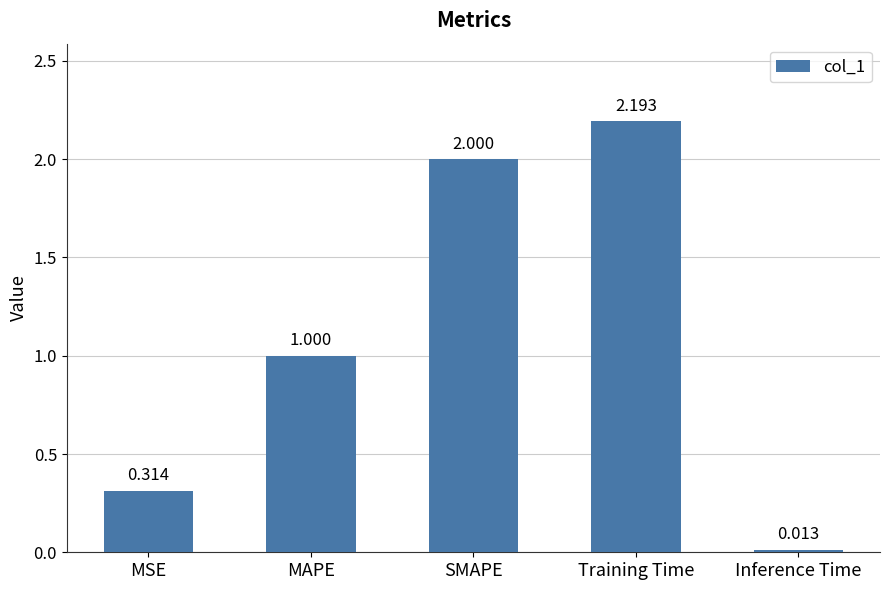

At which category does the chart reach its peak across all series?

Training Time